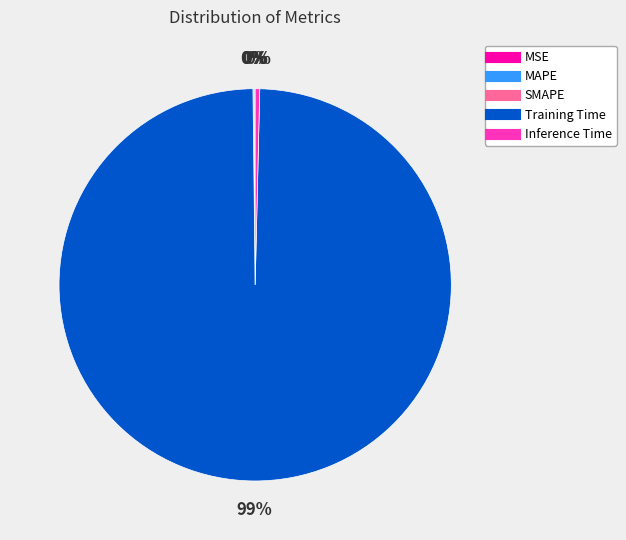

Is there any slice that represents more than half of the pie?

Yes